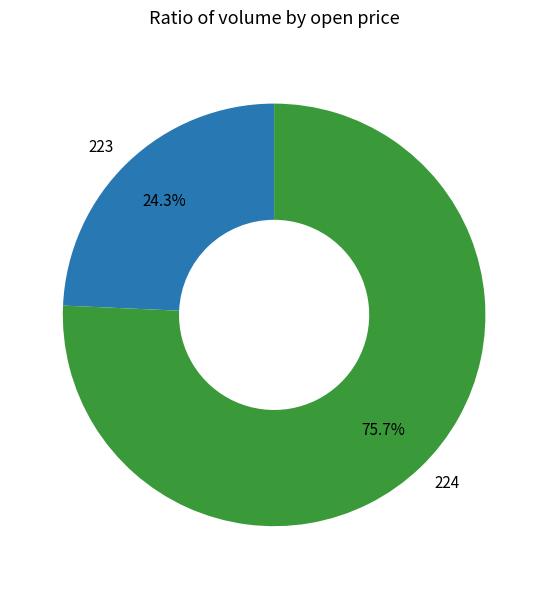

To the nearest percent, what portion does 224 represent?

76%